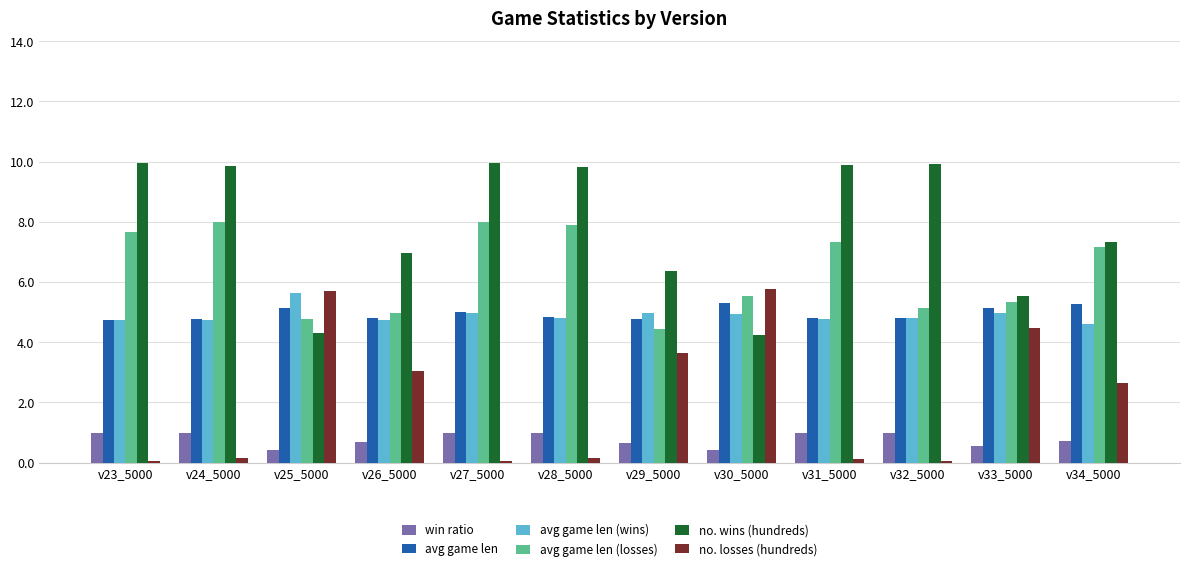

What are all the series names shown in the legend?

win ratio, avg game len, avg game len (wins), avg game len (losses), no. wins (hundreds), no. losses (hundreds)